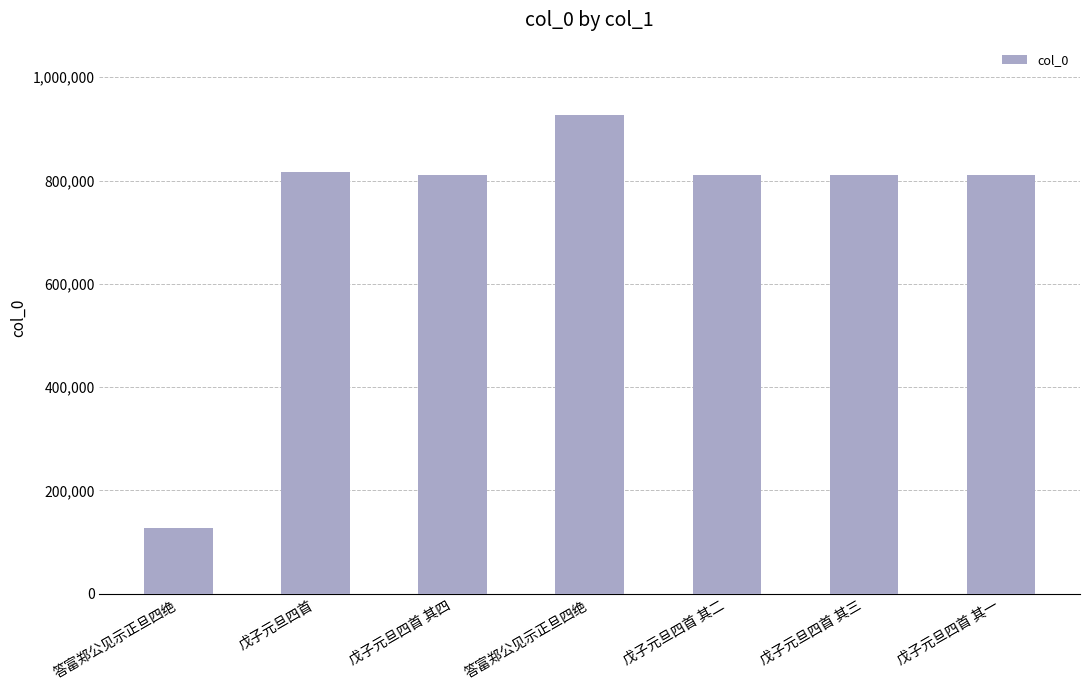

Rank the categories by value from highest to lowest.

答富郑公见示正旦四绝, 戊子元旦四首, 戊子元旦四首 其四, 戊子元旦四首 其三, 戊子元旦四首 其二, 戊子元旦四首 其一, 答富郑公见示正旦四绝